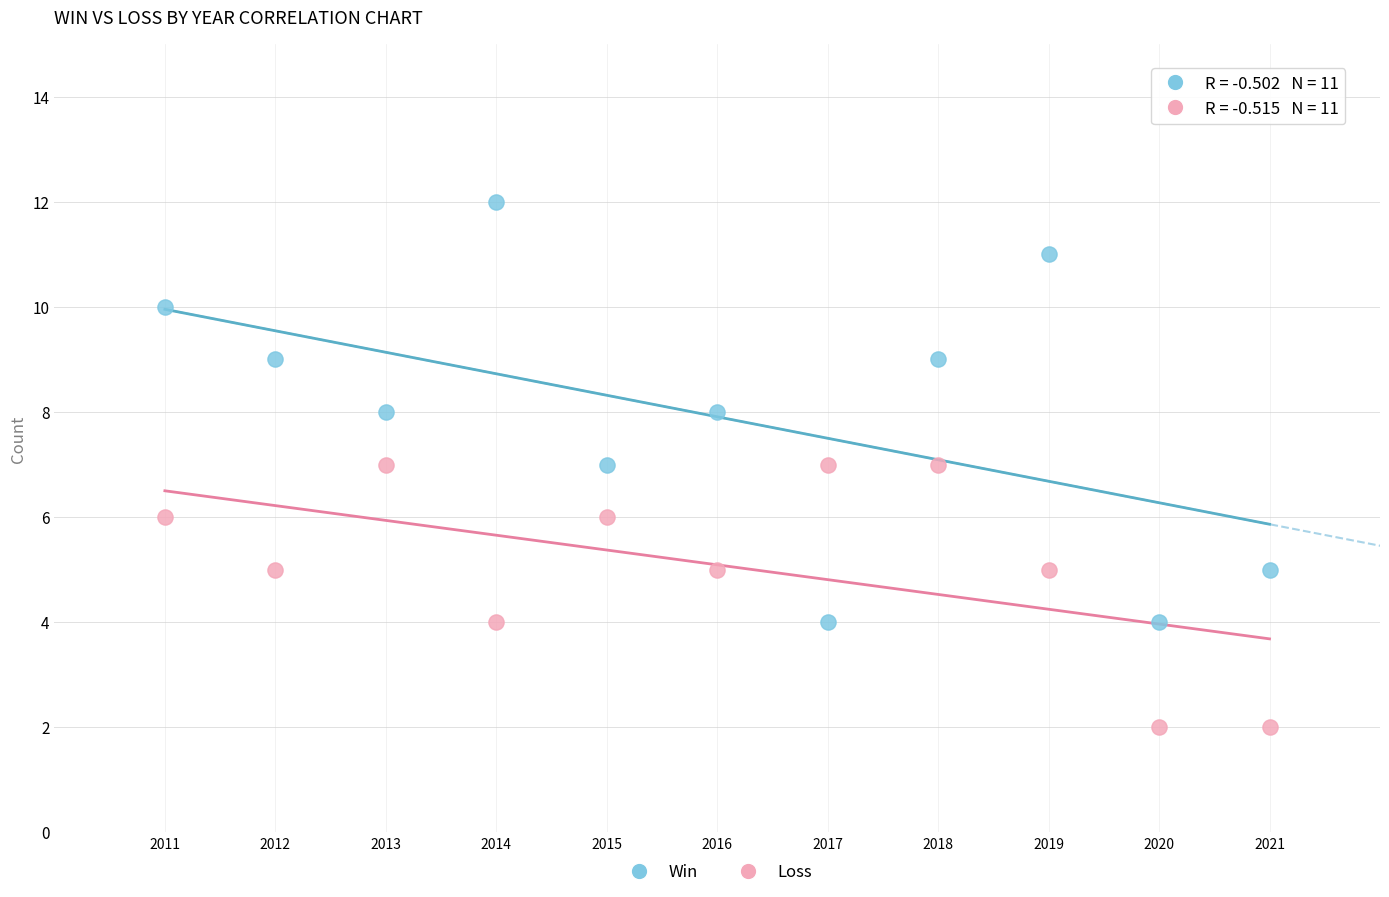

Which series reaches the minimum Y coordinate?

Loss